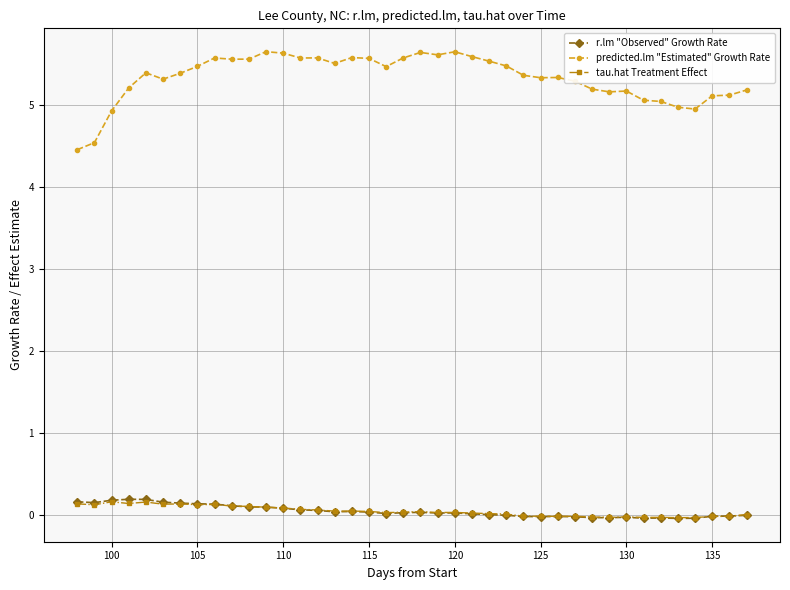

How many categories are shown in the chart?

40